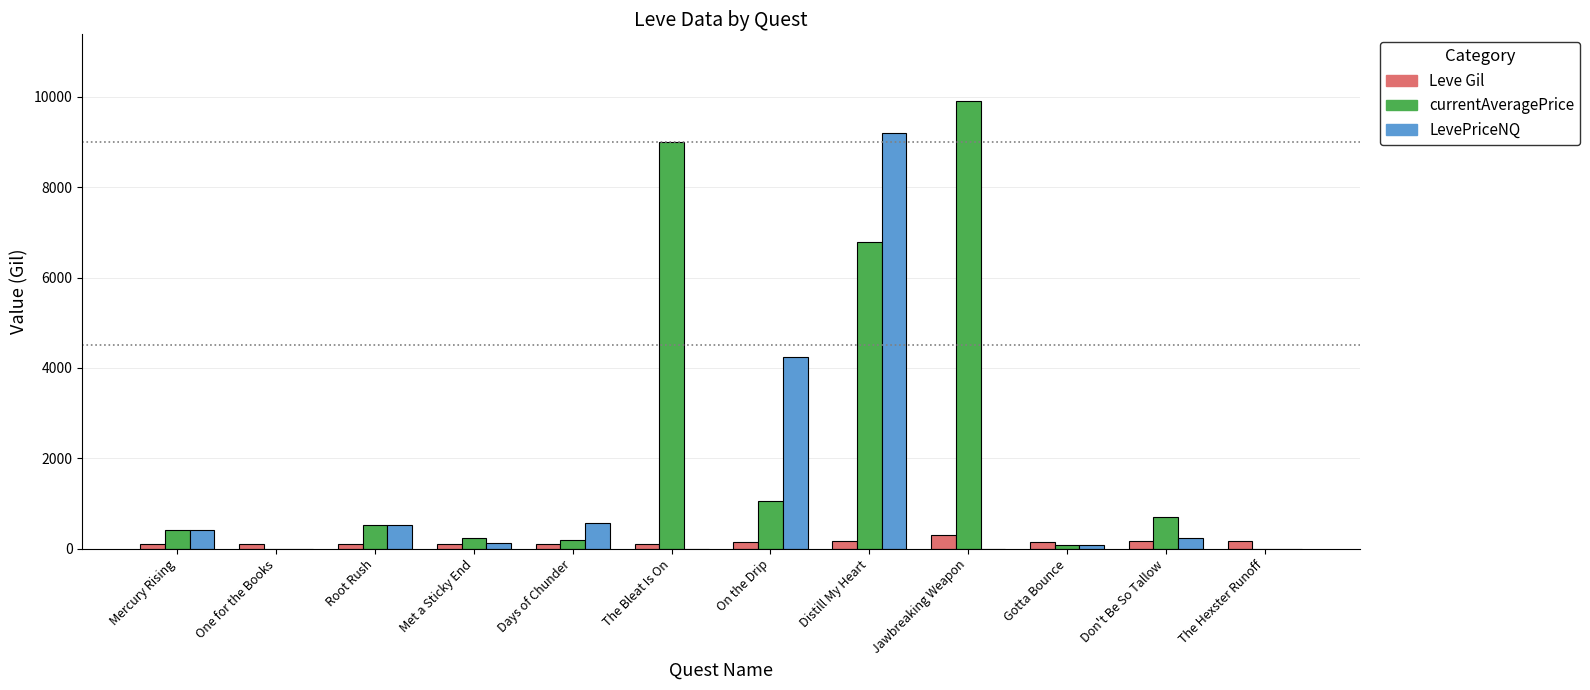

Is it true that LevePriceNQ equals 577.5 at Days of Chunder?

True